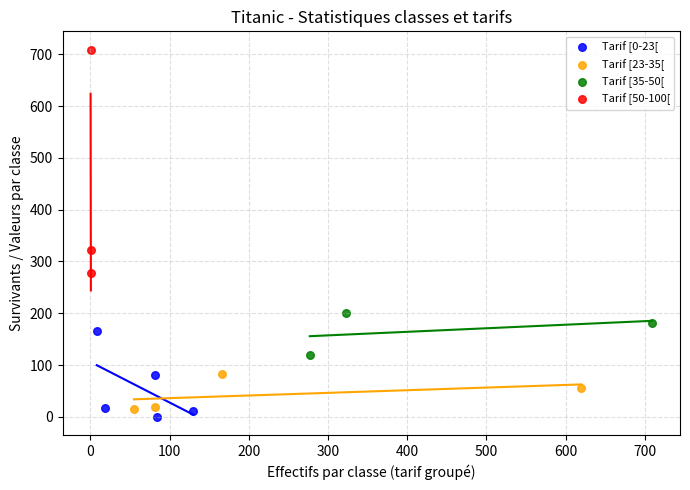

Which series has the largest Y range (max minus min)?

Tarif [50-100[